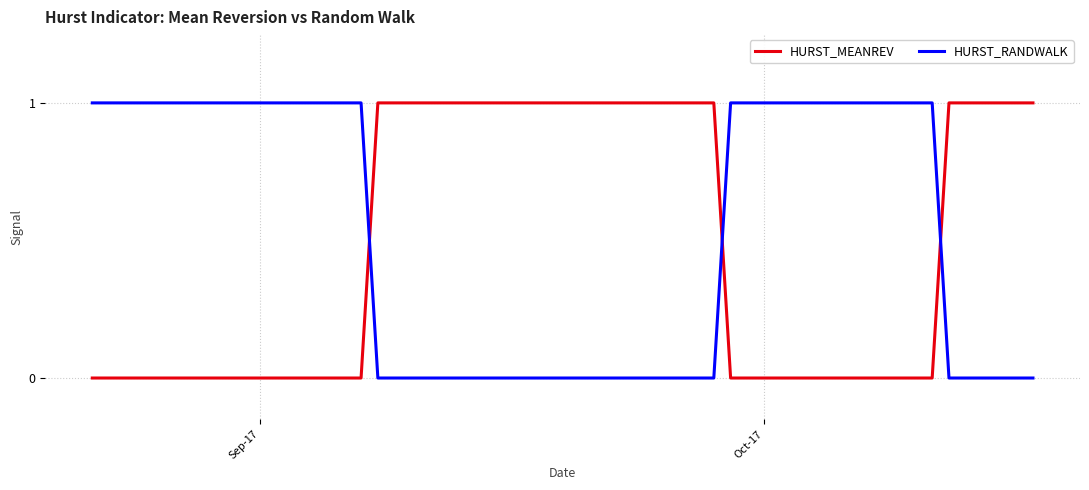

True or false: HURST_MEANREV and HURST_RANDWALK intersect in this chart.

True